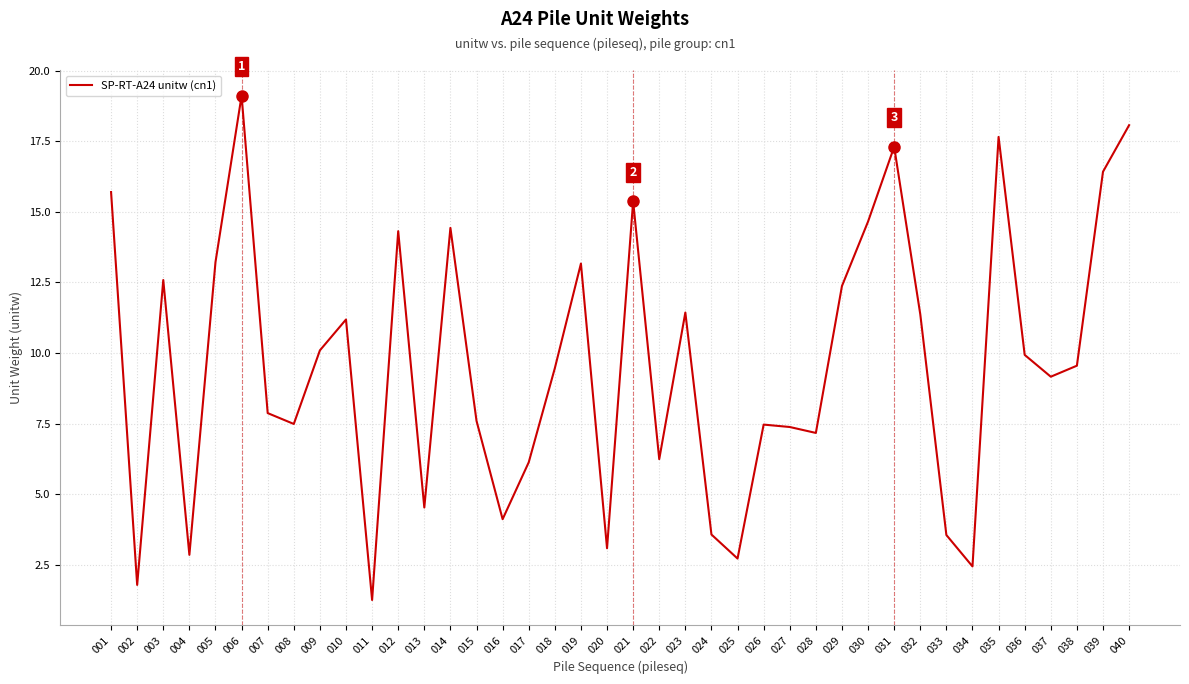

Which category has the highest value across all series?

006